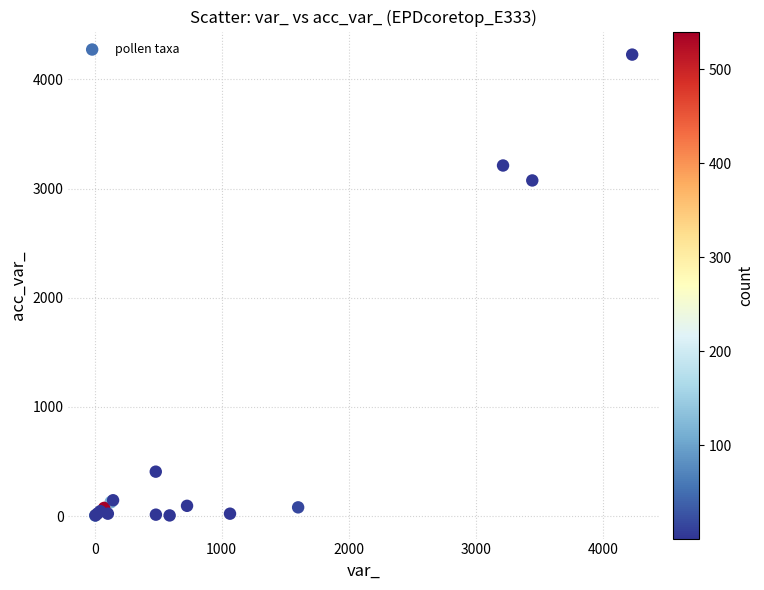

What Y value in the scatter plot is closest to 2116?

3075